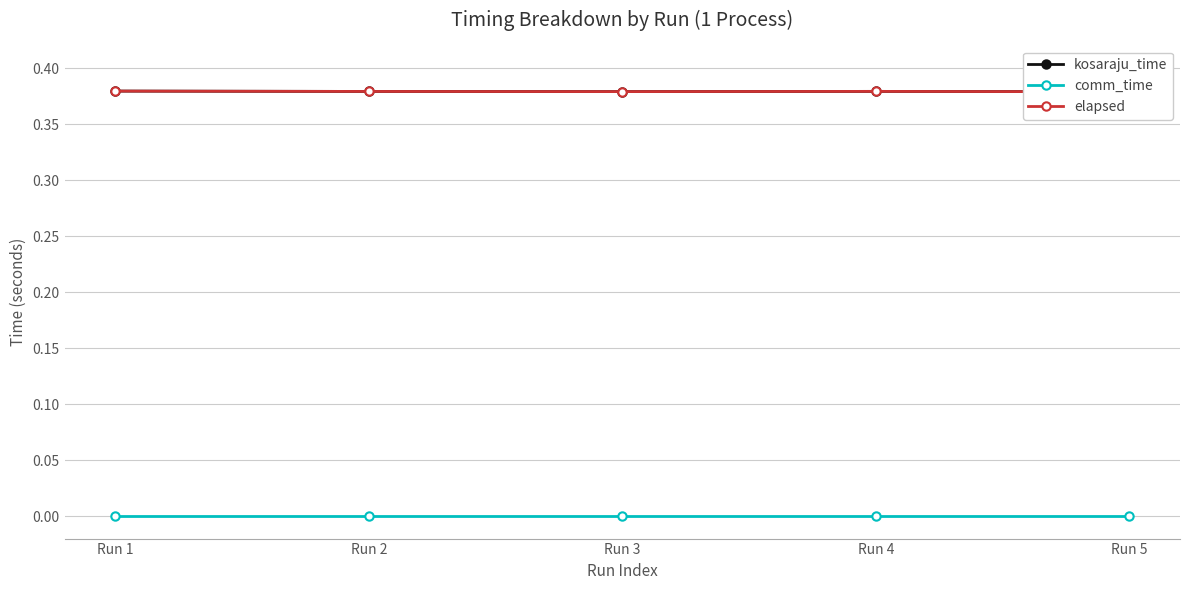

Which series changed the most between Run 1 and Run 5?

kosaraju_time